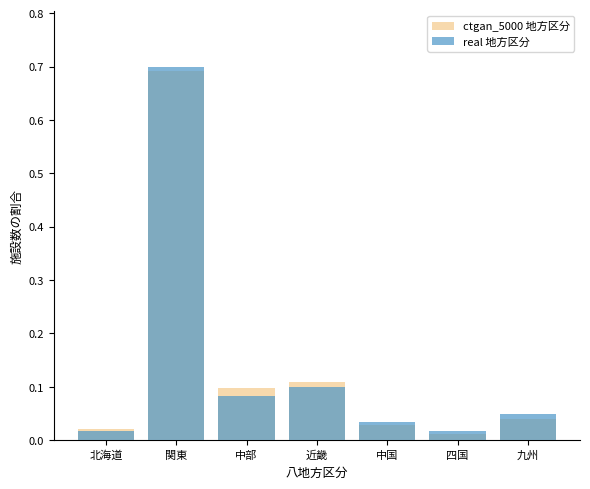

Is the value of real 地方区分 at 北海道 greater than the value of ctgan_5000 地方区分 at 近畿?

No